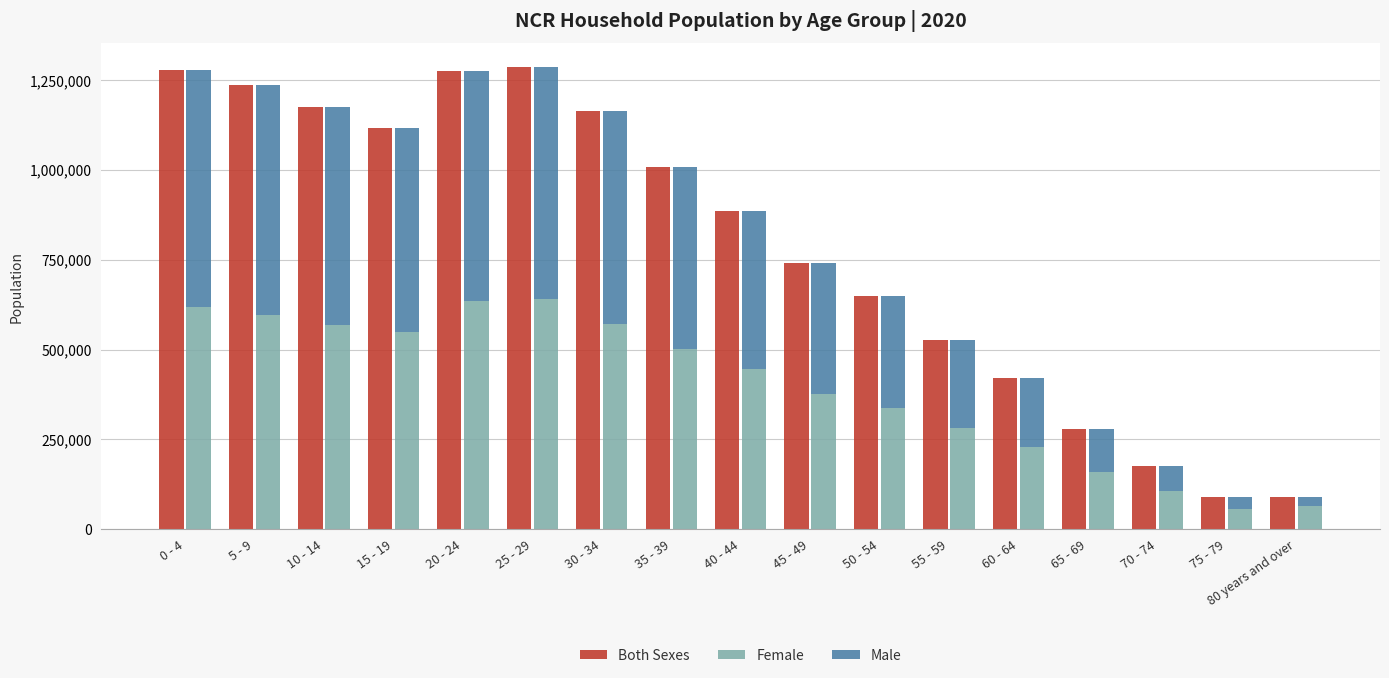

What are all the series names shown in the legend?

Both Sexes, Female, Male